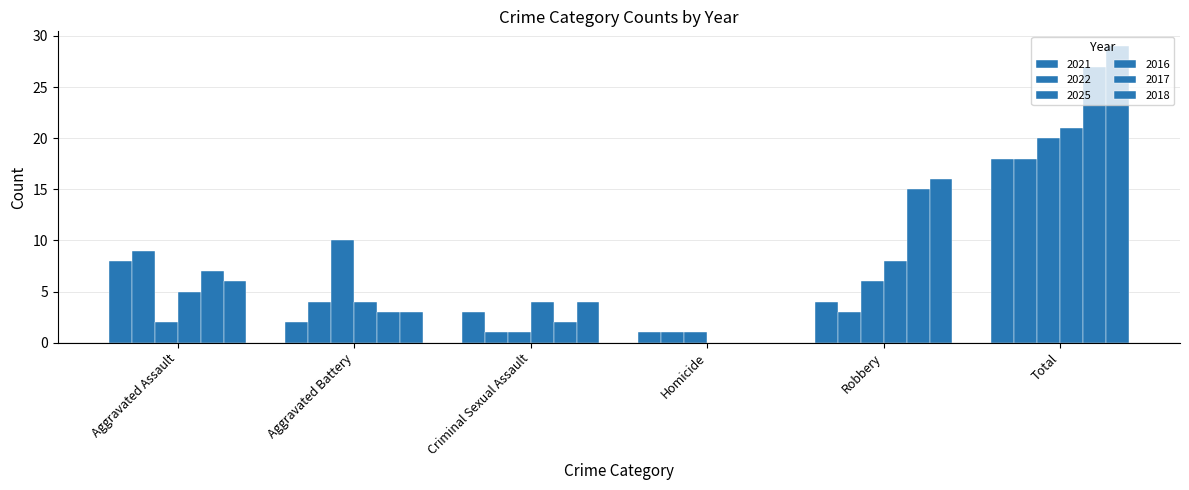

How many series are shown in this chart?

6